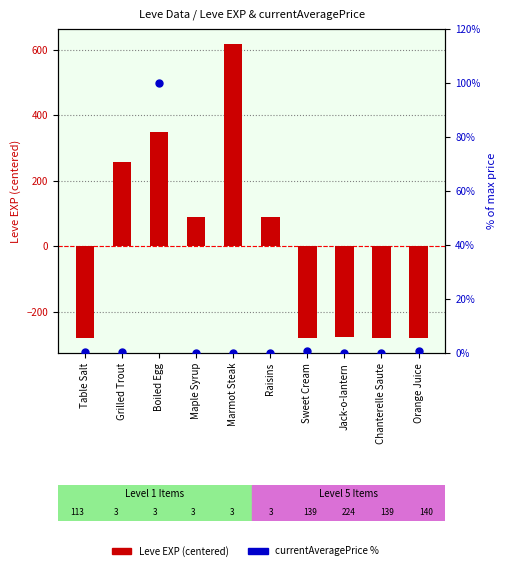

Is the value of currentAveragePrice percentile at Table Salt greater than the value of Leve EXP (centered) at Maple Syrup?

No